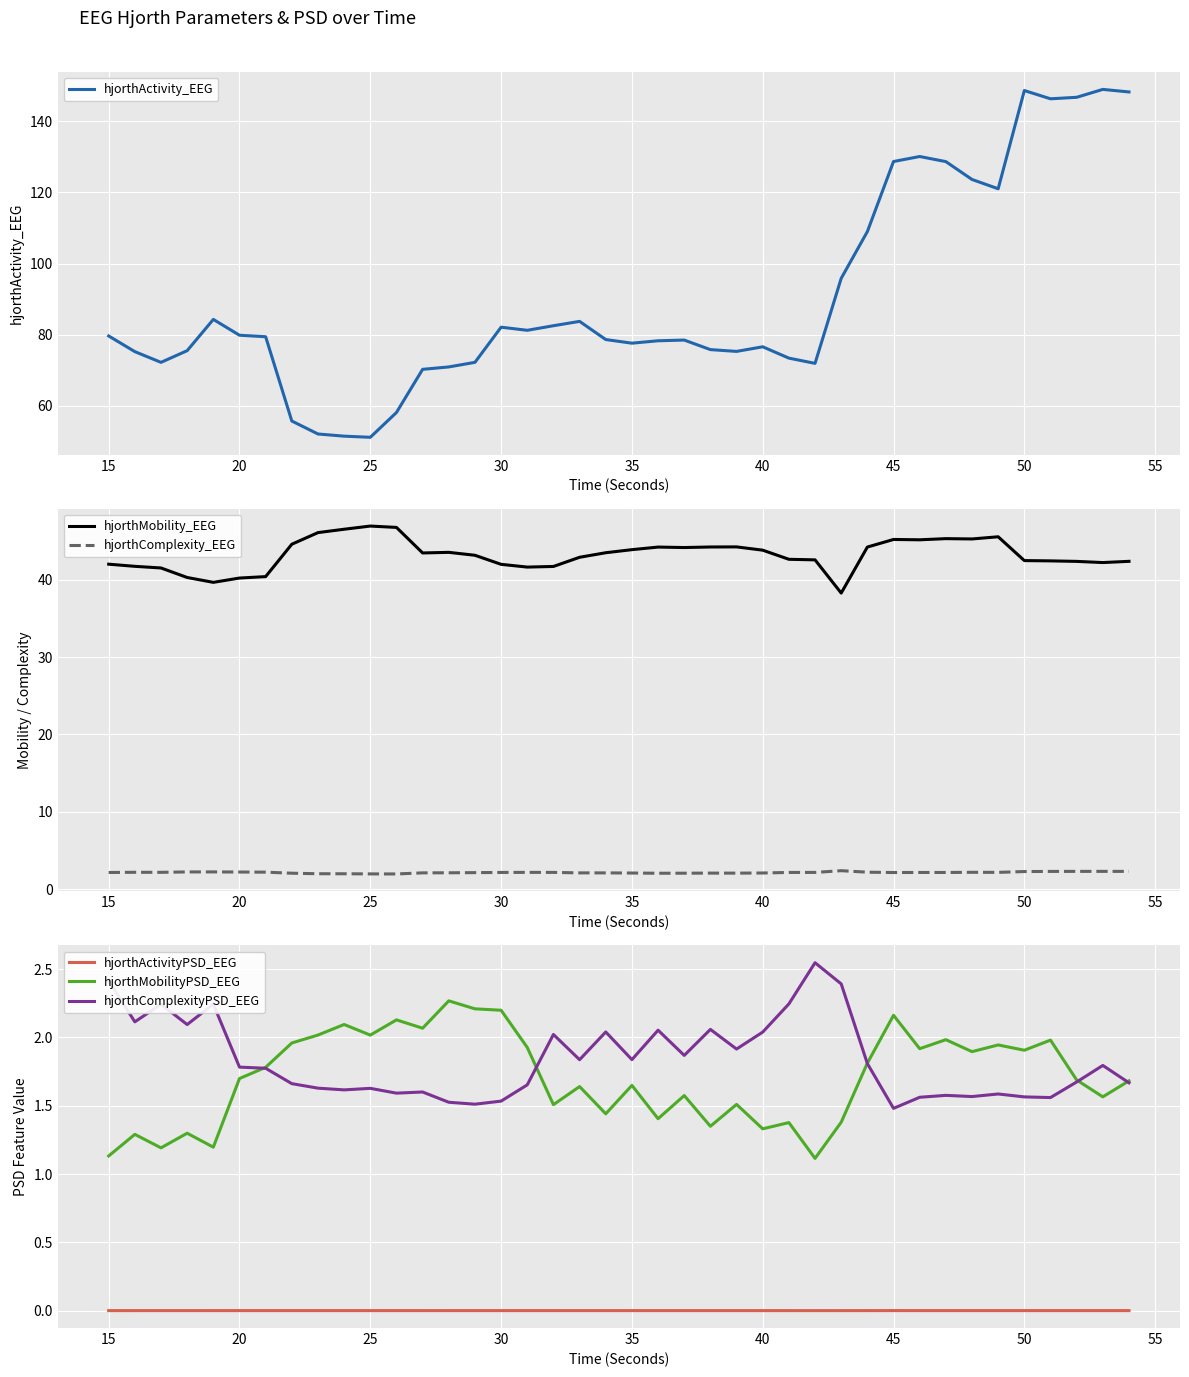

True or false: hjorthActivityPSD_EEG and hjorthMobilityPSD_EEG cross at least once.

False